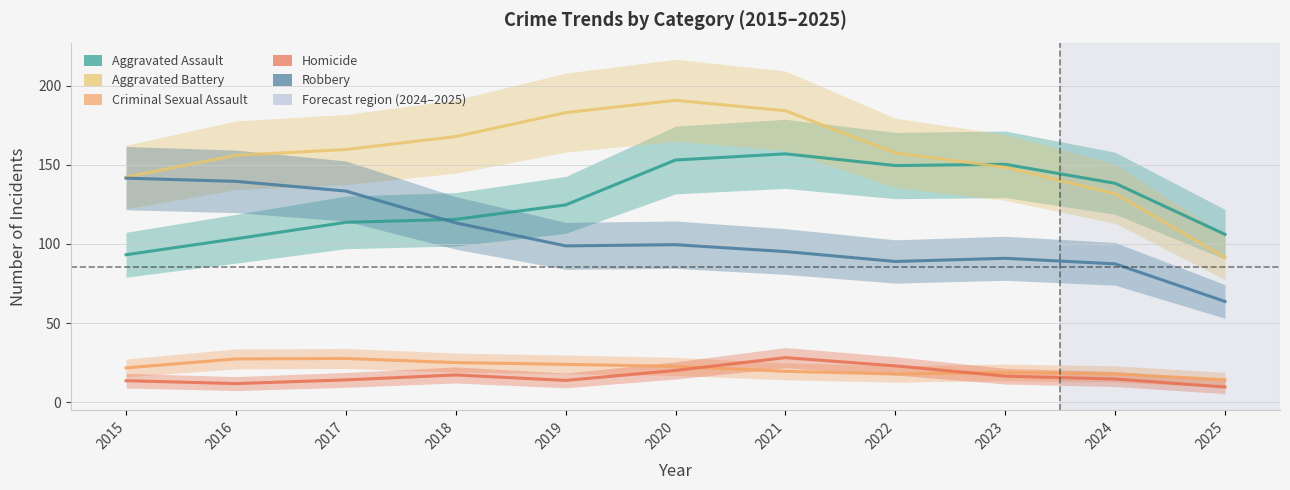

Which series ends up on top after the final intersection of Criminal Sexual Assault and Homicide?

Criminal Sexual Assault